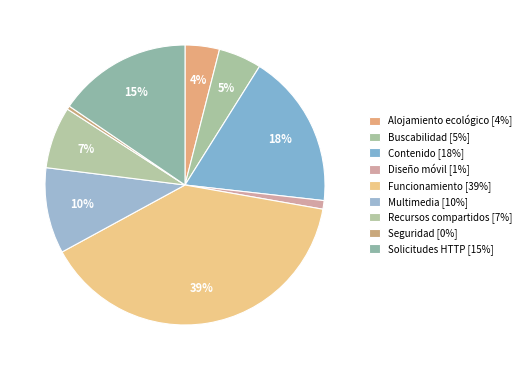

How many segments does this pie chart have?

9